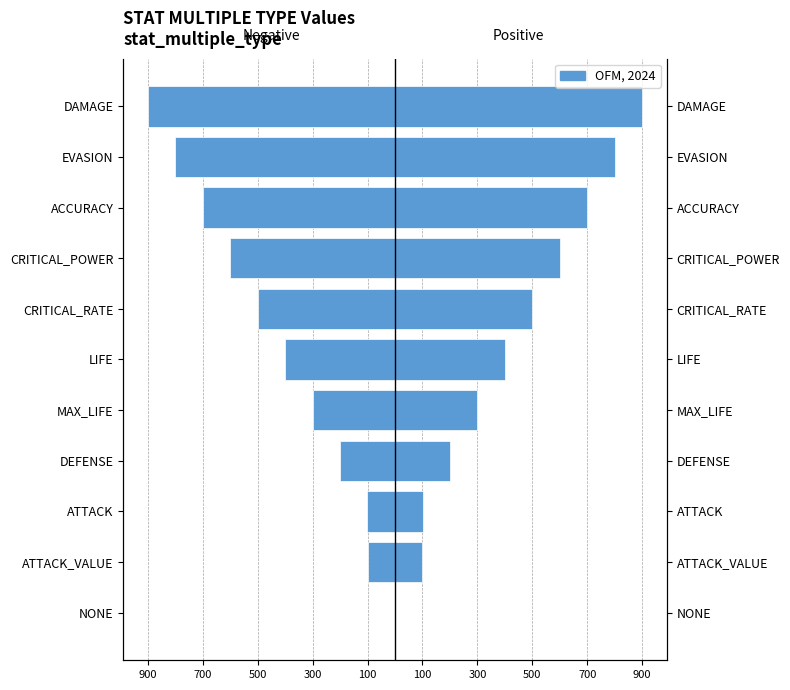

True or false: Left (negative) has a value of -130 at ATTACK_VALUE.

False